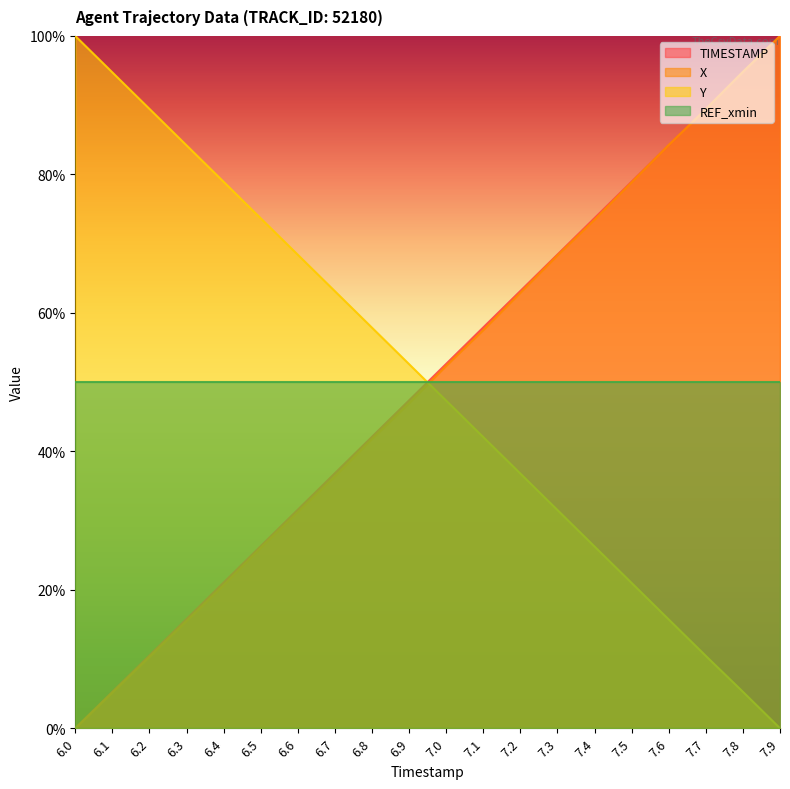

Read the X value at 6.8.

41.8